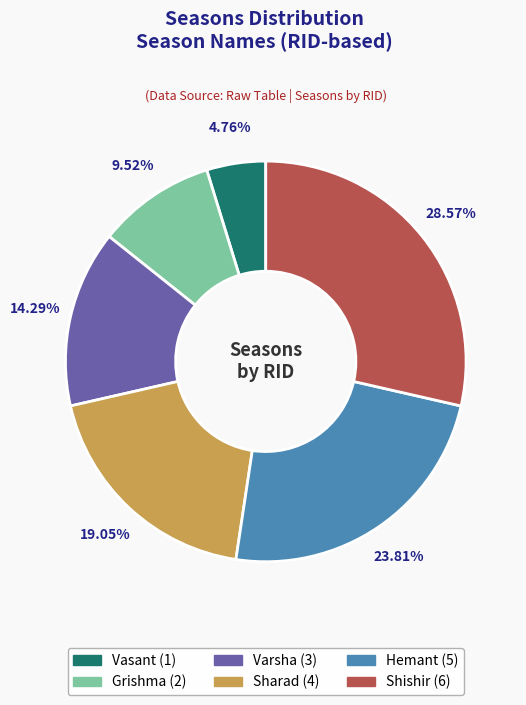

What percentage is the Grishma slice, to the nearest percent?

10%